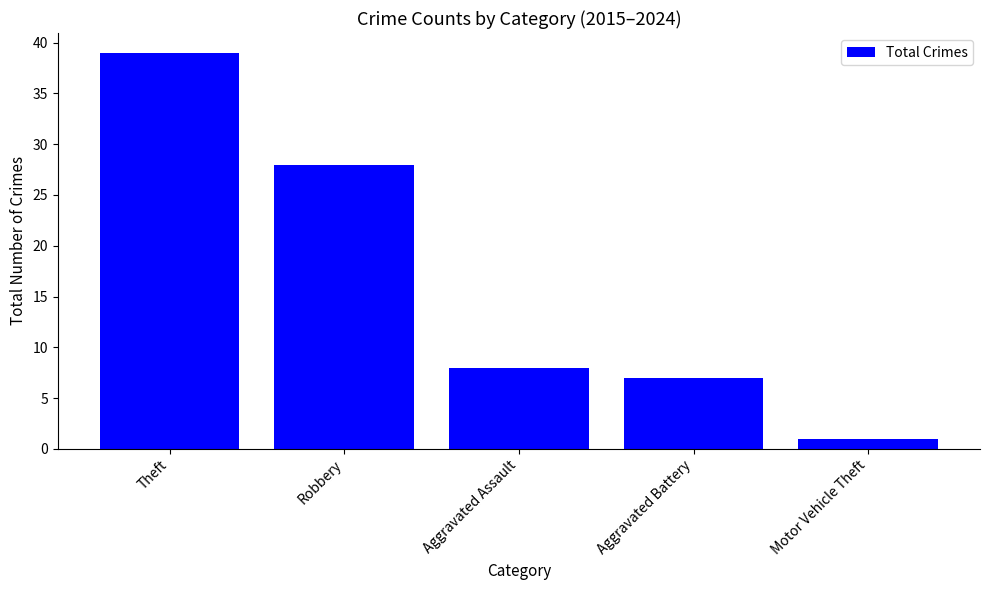

Does the chart contain stacked bars?

No